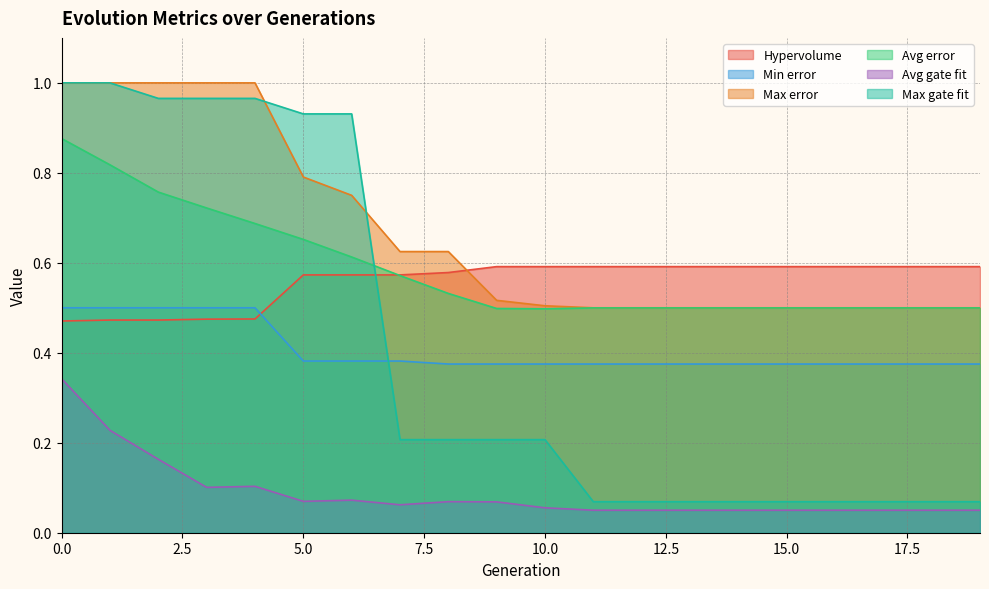

What is the total value across all series at 9?

2.3